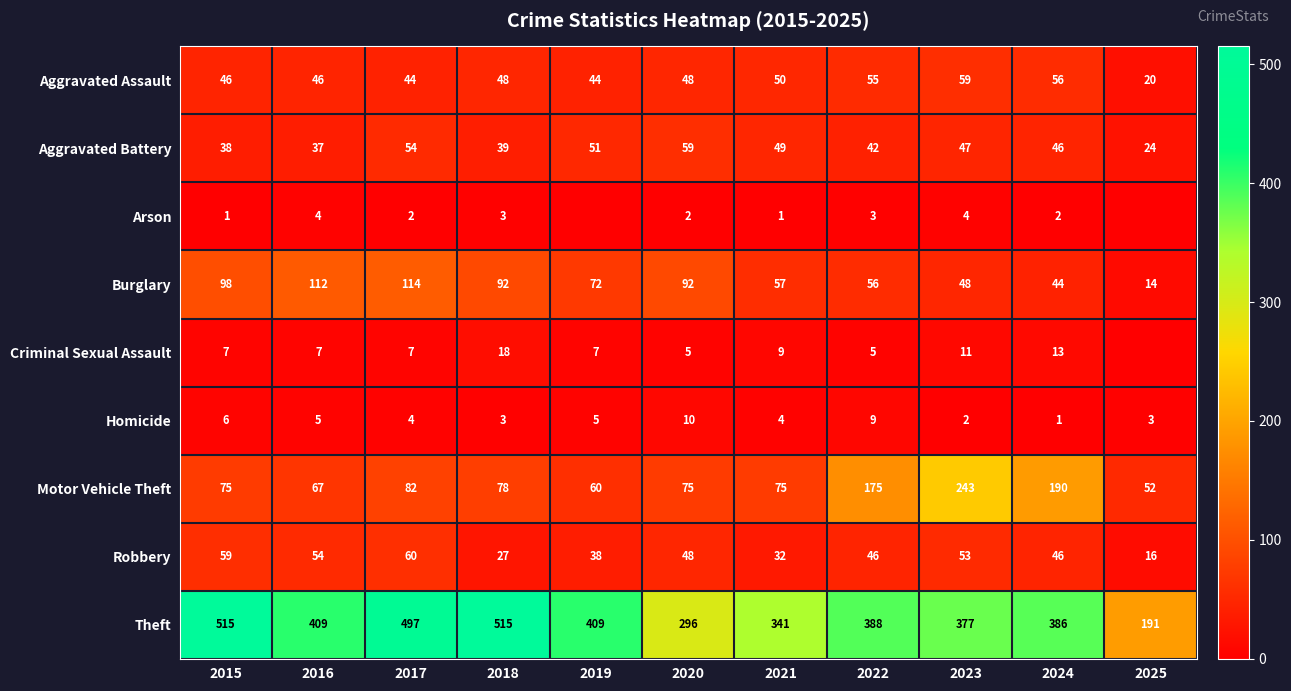

What is the difference between the highest and lowest values at 2021?

340